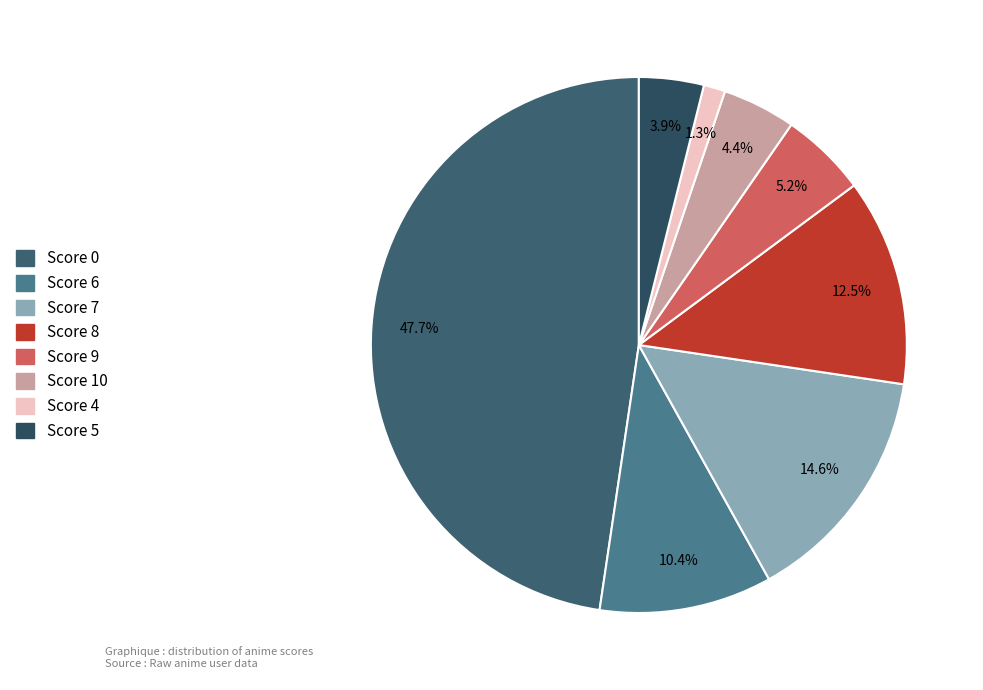

Does Score 4 account for over 50% of the chart?

No